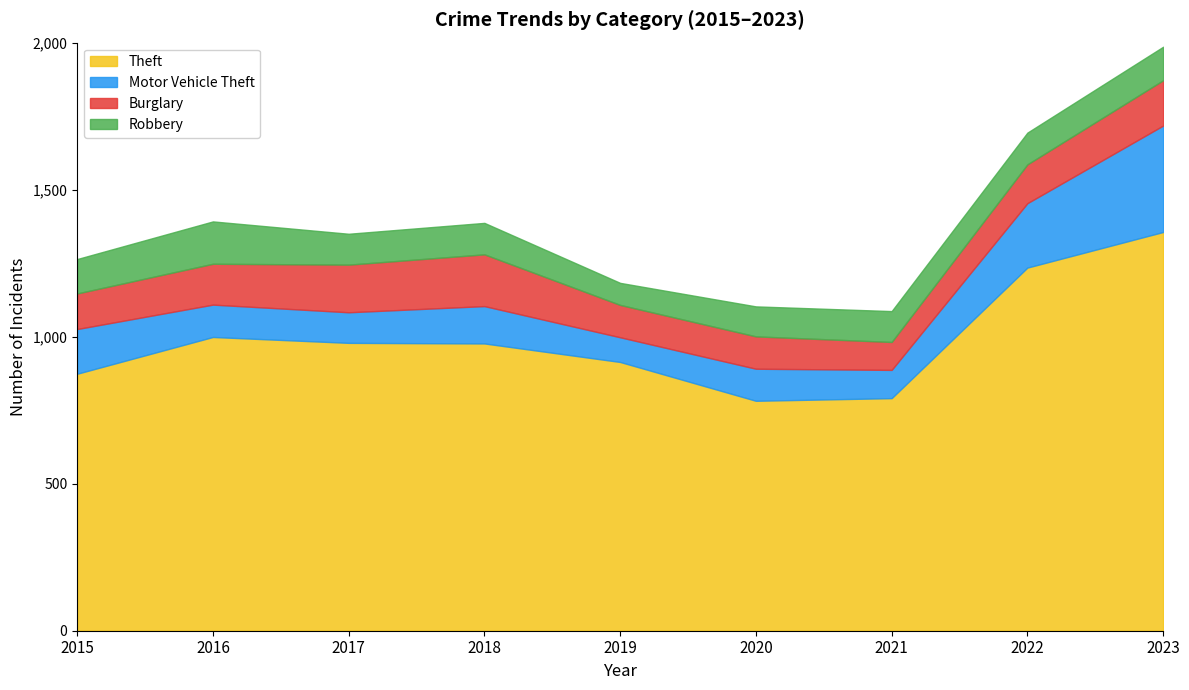

True or false: Burglary and Robbery cross at least once.

True